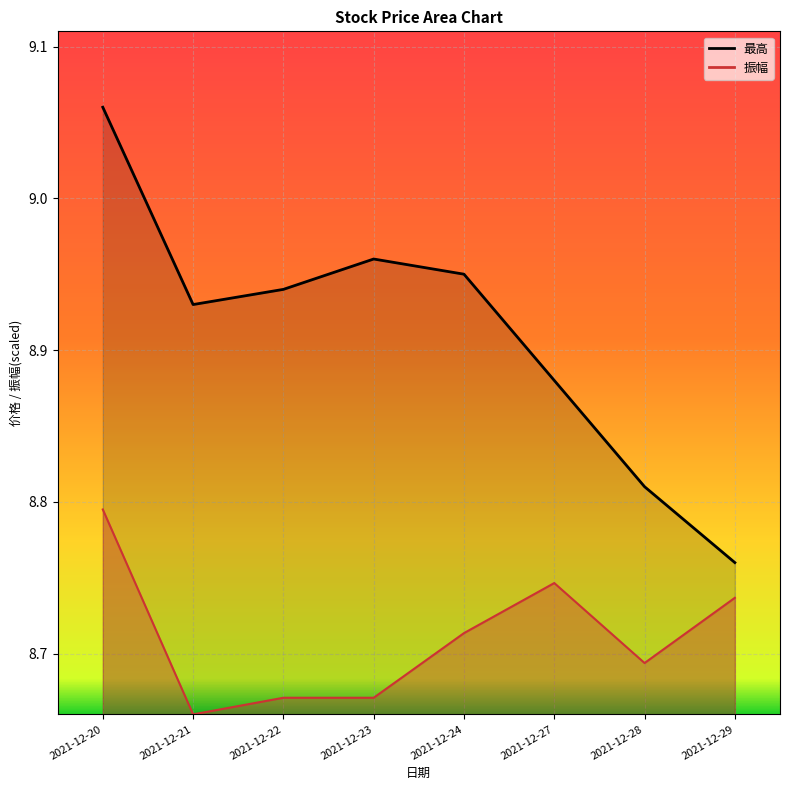

True or false: 最高 and 振幅 cross at least once.

False